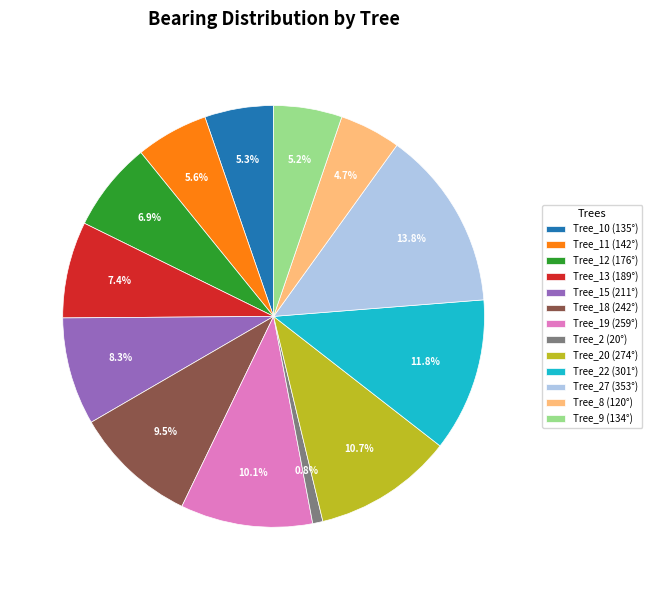

Which slice is the largest?

Tree_27 (353°)